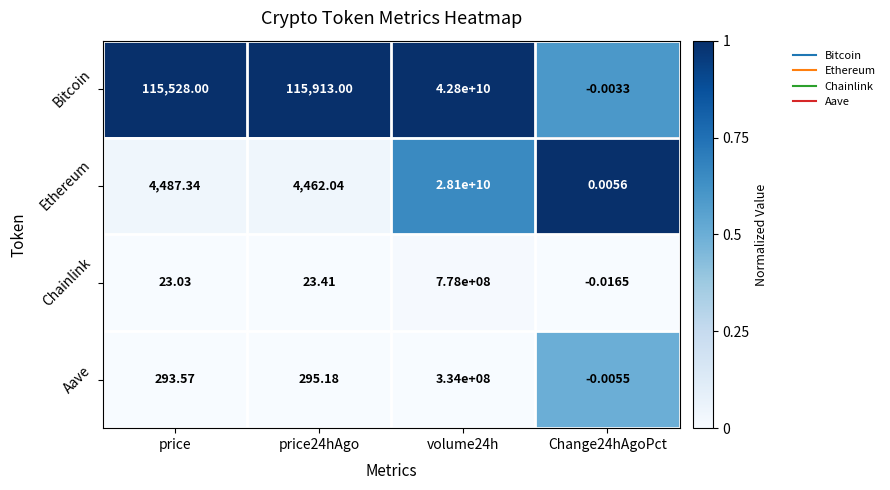

Which category has the lowest value across all series?

Change24hAgoPct